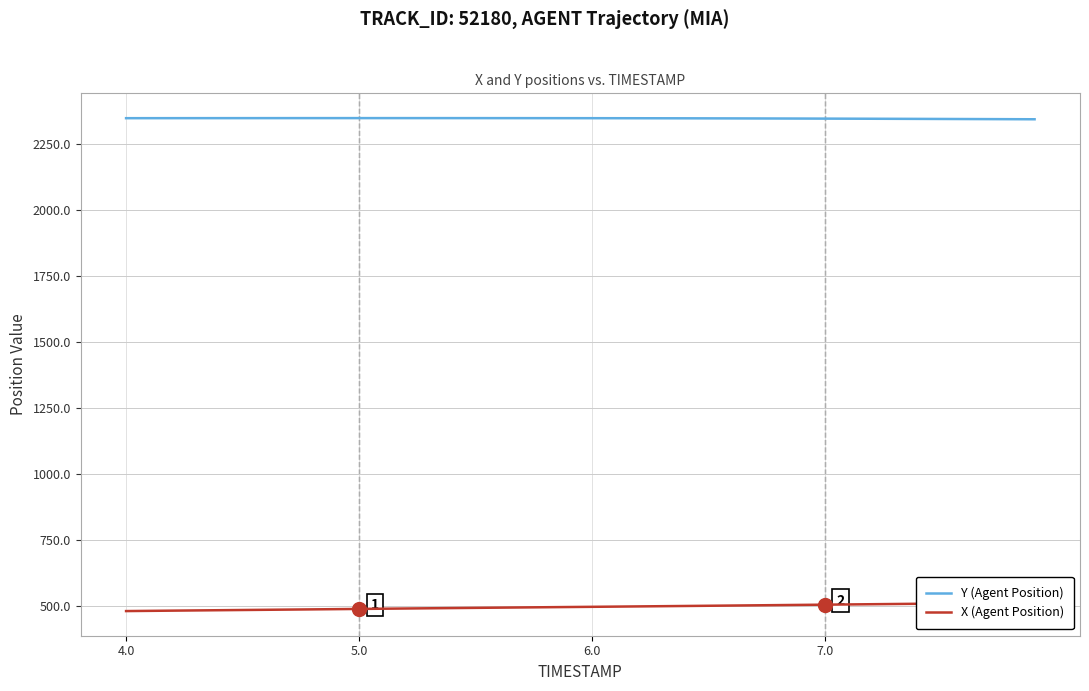

What is the maximum value for Y (Agent Position)?

2349.3